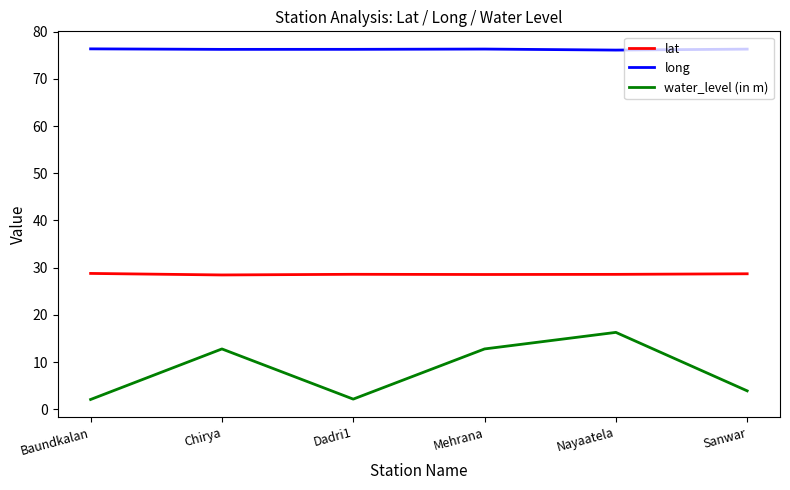

Rank the series by their average value, from highest to lowest.

long, lat, water_level (in m)